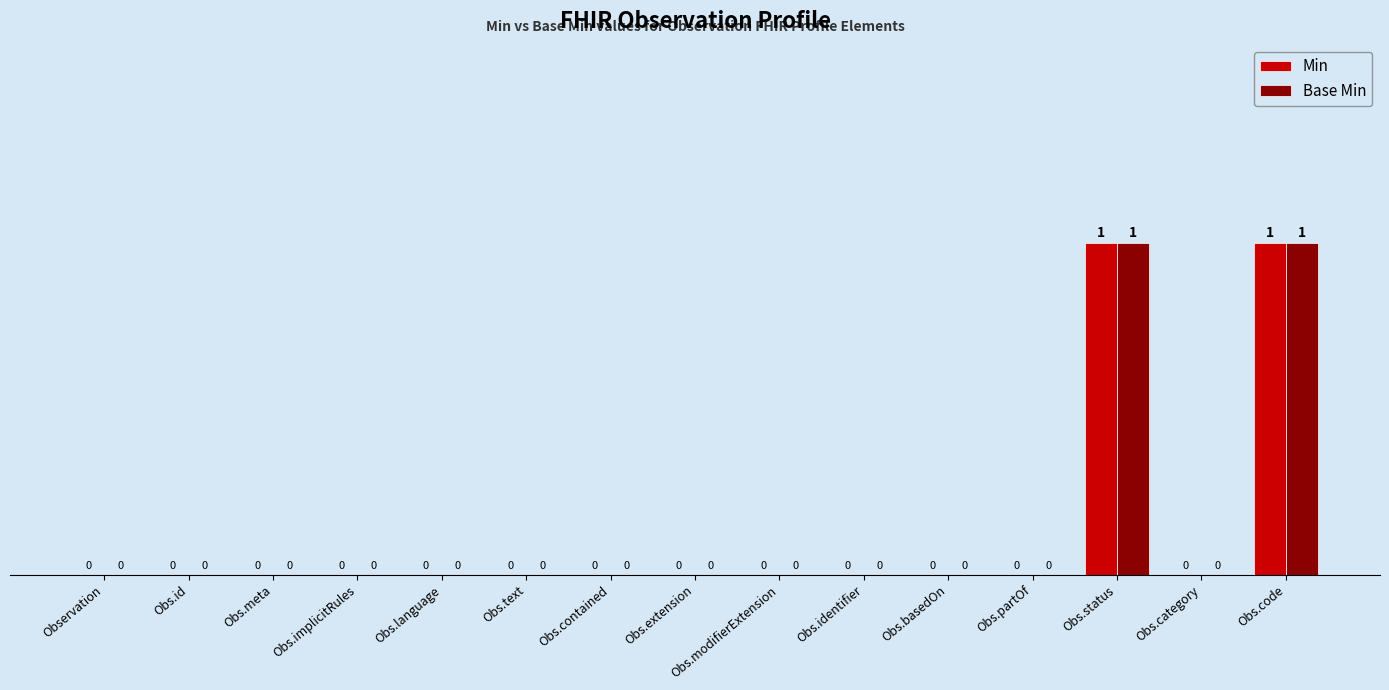

What are all the series names shown in the legend?

Min, Base Min